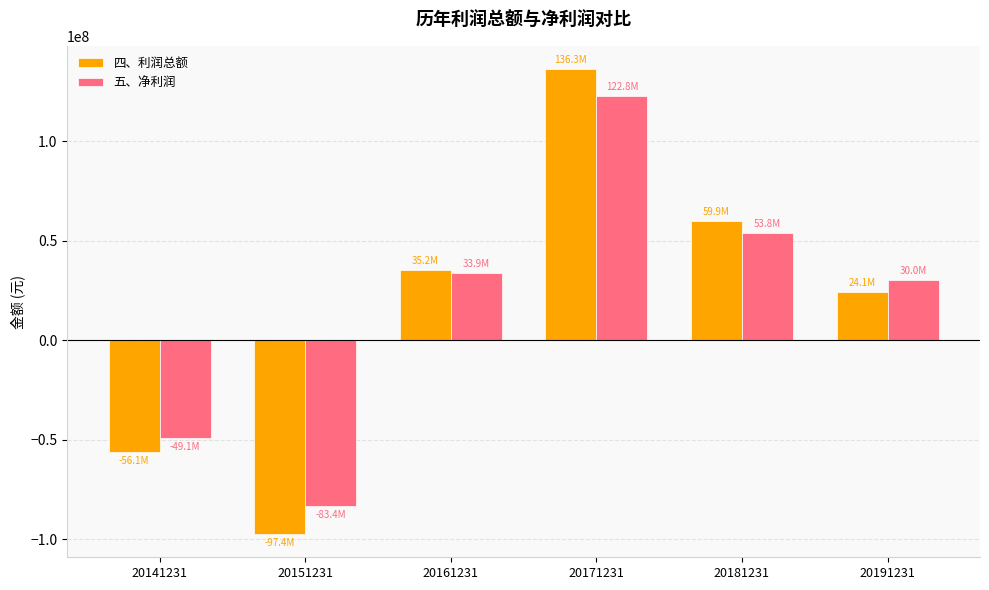

Is it true that 四、利润总额 equals -97400190.2 at 20151231?

True